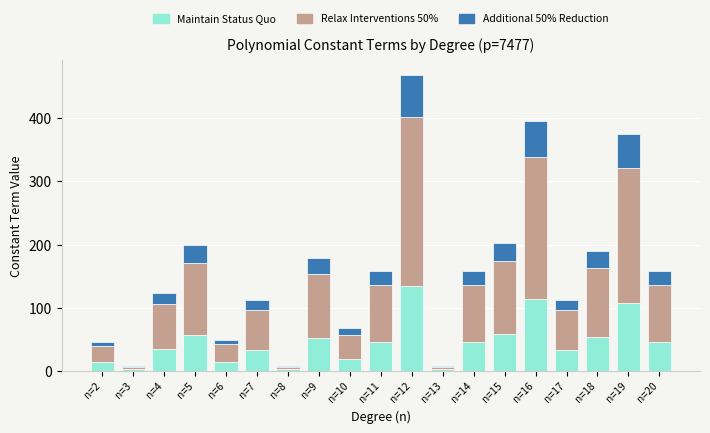

At which category is the sum across all series the highest?

n=12